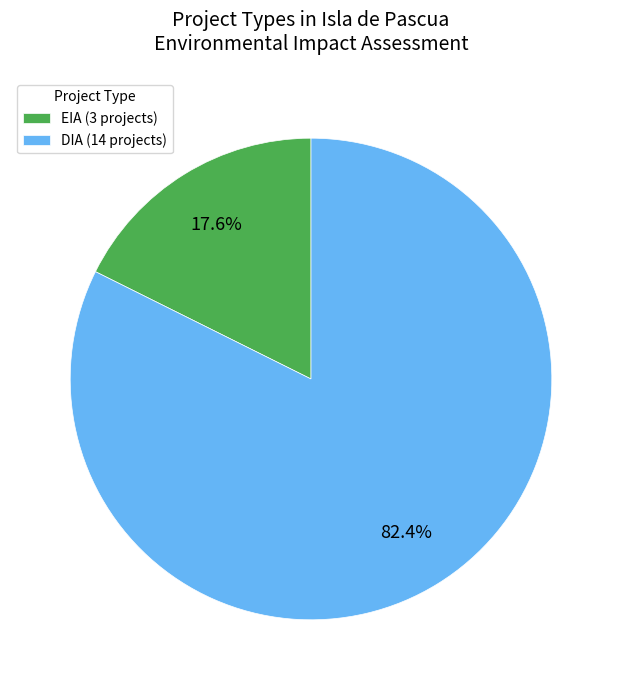

To the nearest percent, what is the difference between the EIA and DIA slice percentages?

65%